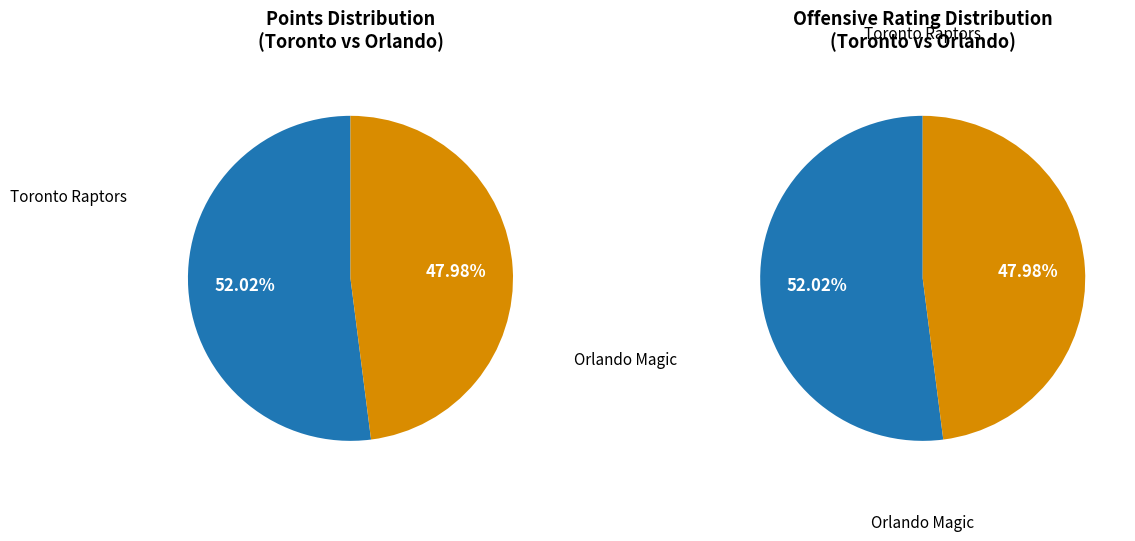

Is it true that Toronto Raptors is 52% of the pie?

True